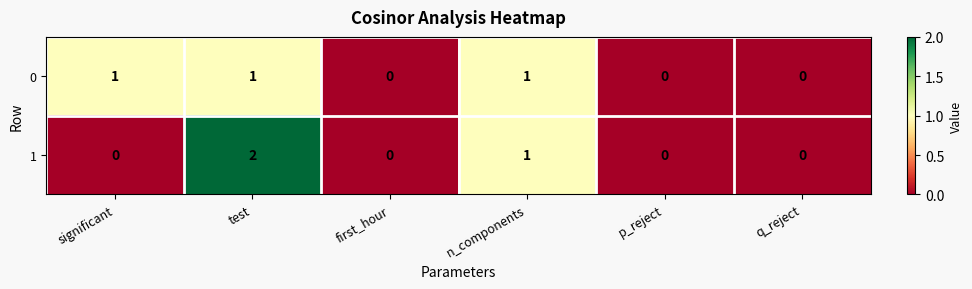

What is the total value across all series at n_components?

2